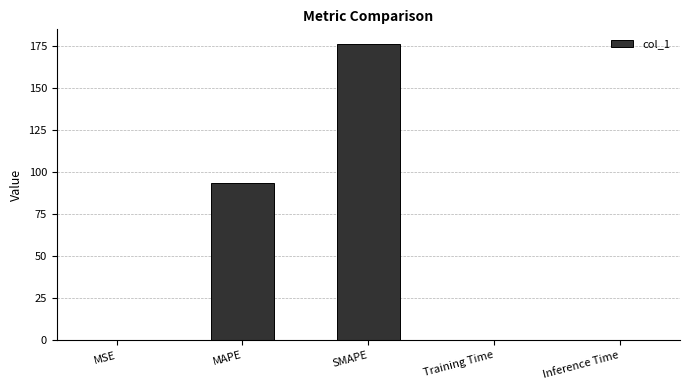

Is it true that the value at MAPE is 93.7?

True